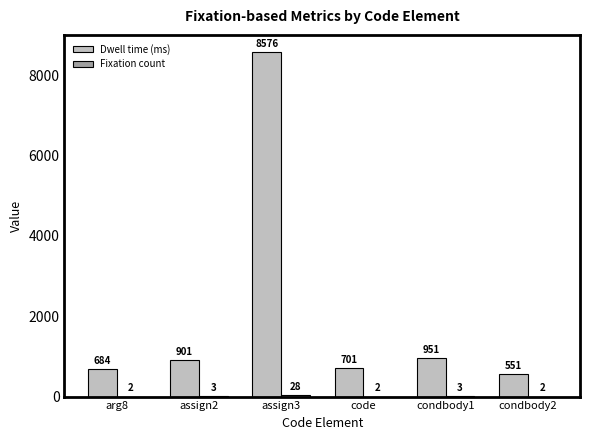

Which series changed the most between assign3 and condbody2?

Dwell time (ms)